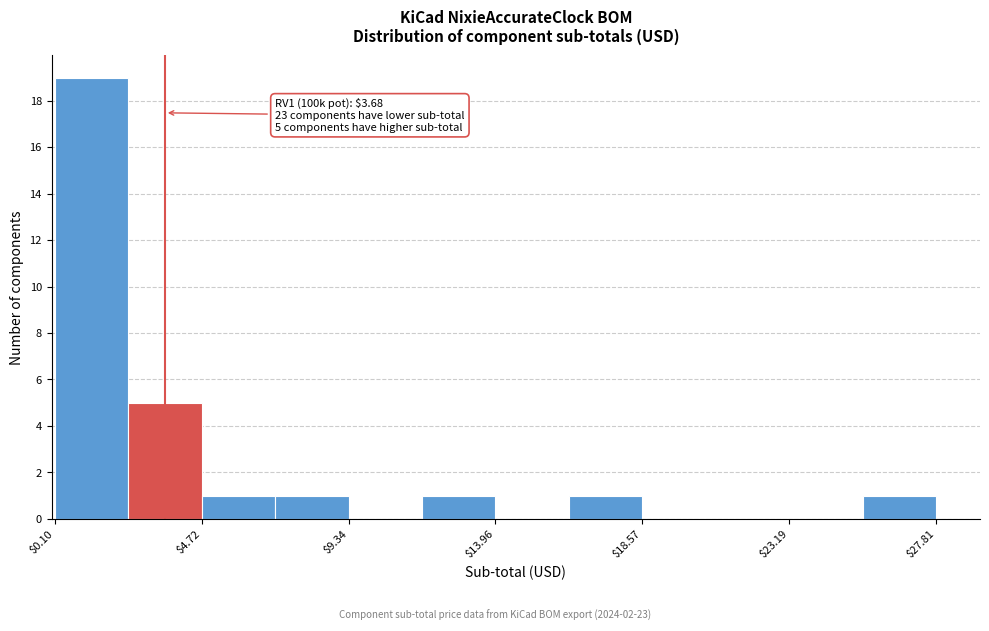

Which range on the x-axis has the tallest bar?

0.0 to 2.5